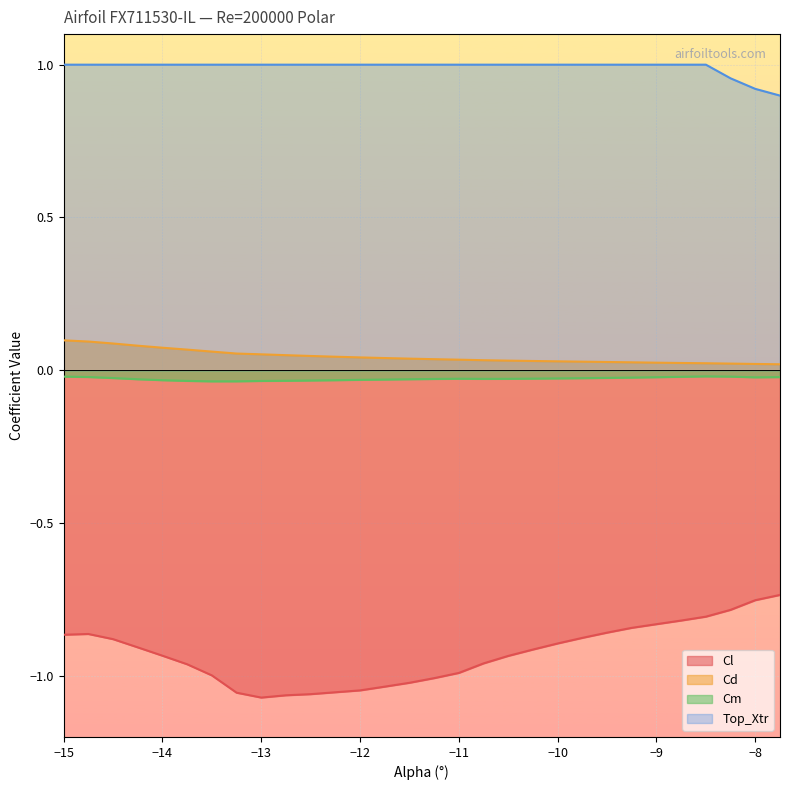

Which label corresponds to the largest value in the chart?

-15.0